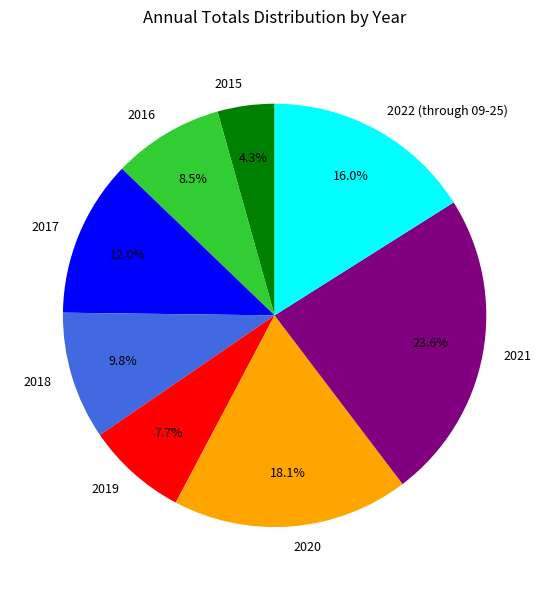

Is 2022 (through 09-25) the majority of the pie?

No